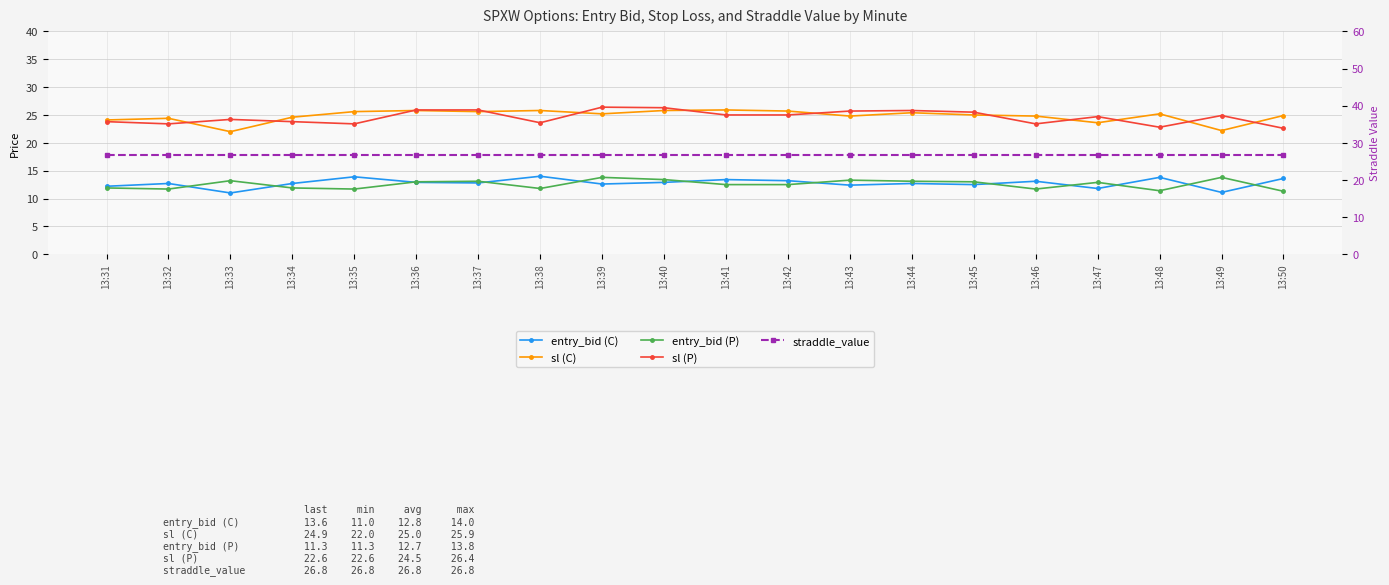

Which label corresponds to the smallest value in the chart?

13:33